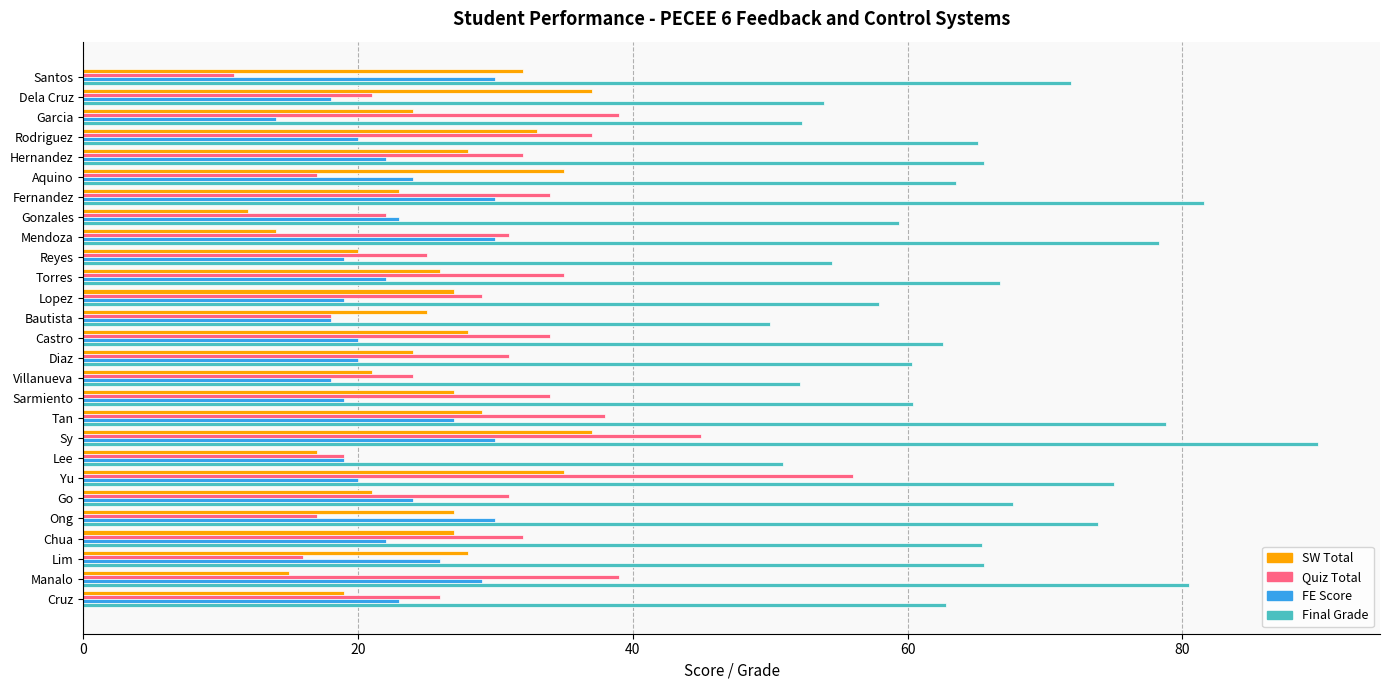

What is the difference between the second highest and minimum values in the FE Score series?

16.0